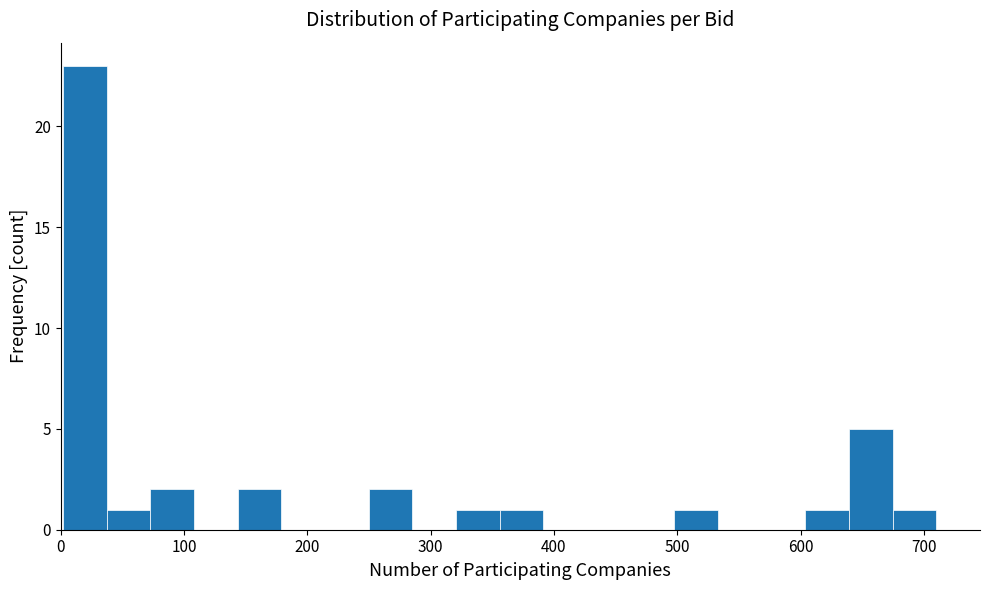

Read against the x-axis, roughly where is the centre of the tallest bar?

20